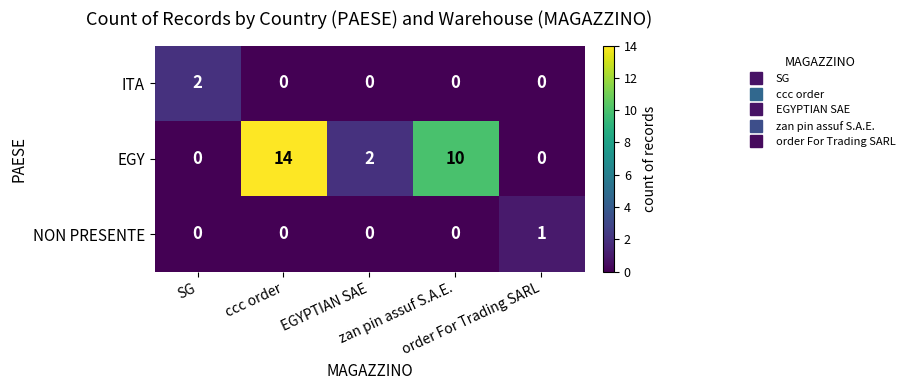

Count the NON PRESENTE values in the range 0 to 1.

5